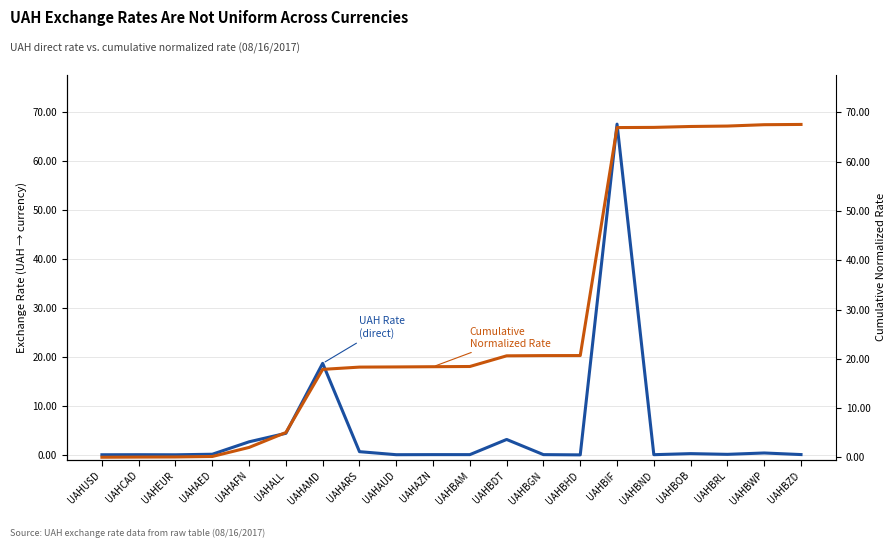

What is the sum of the UAH Rate (cumulative normalized) values at UAHAZN and UAHBND?

85.4